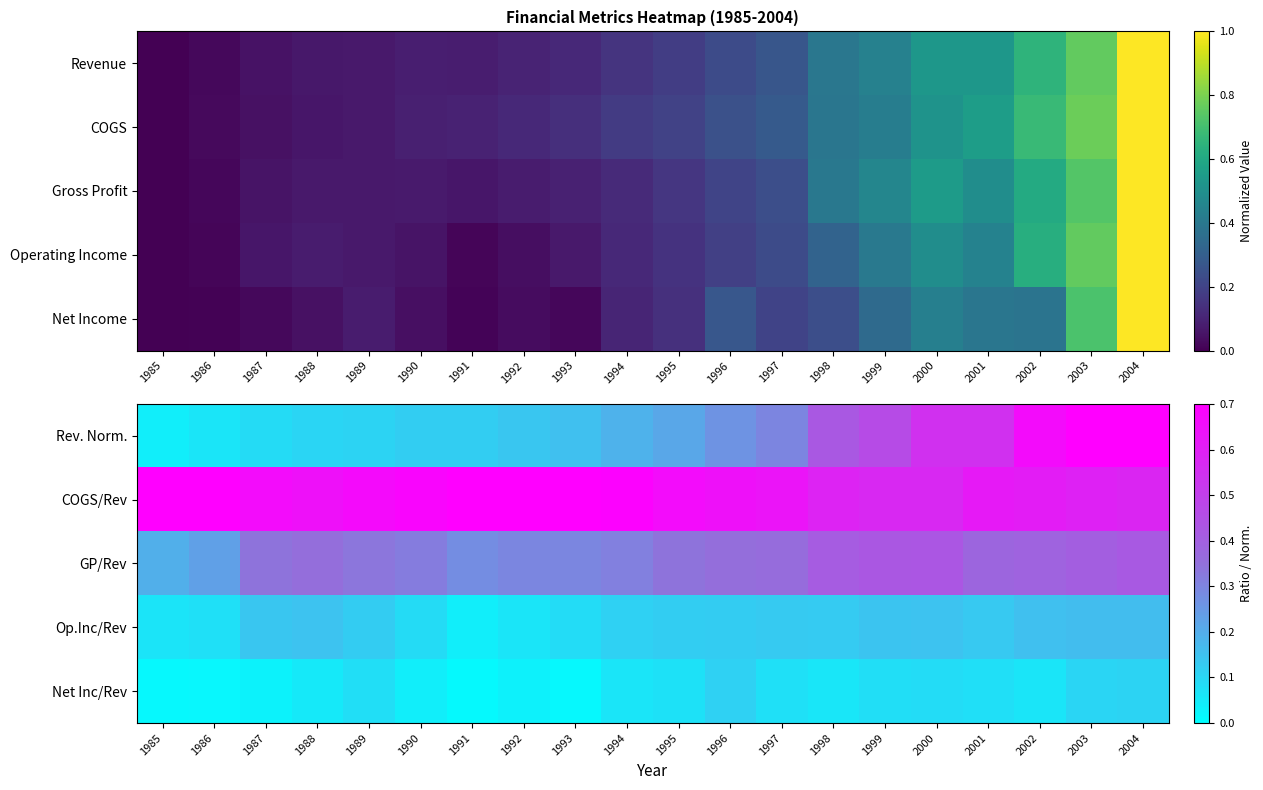

What is the greatest value displayed?

1.0